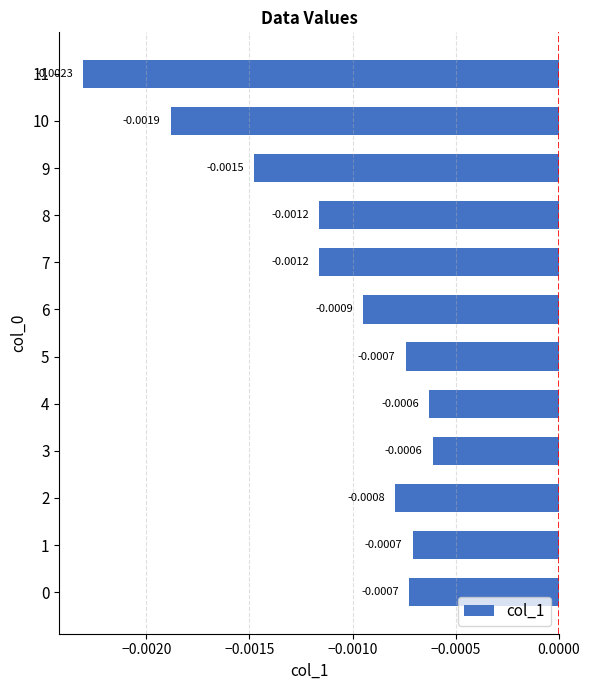

Between 9 and 5, which is larger?

5